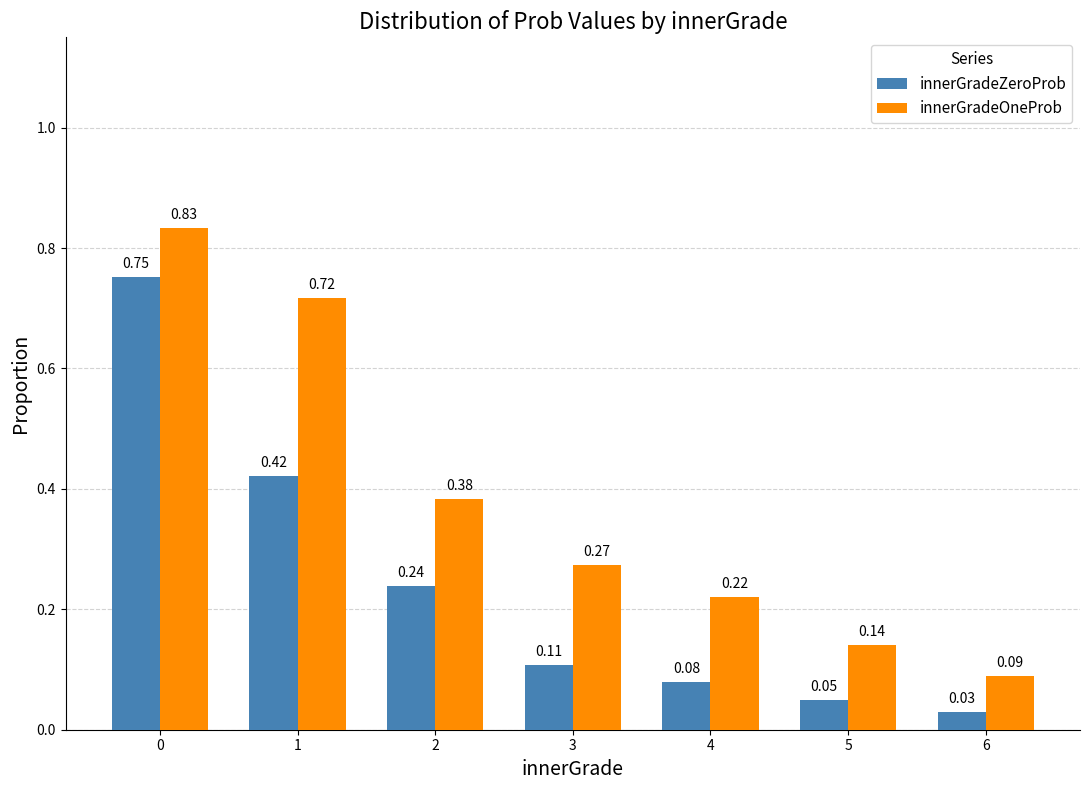

List the series in order of their peak value, highest first.

innerGradeOneProb, innerGradeZeroProb